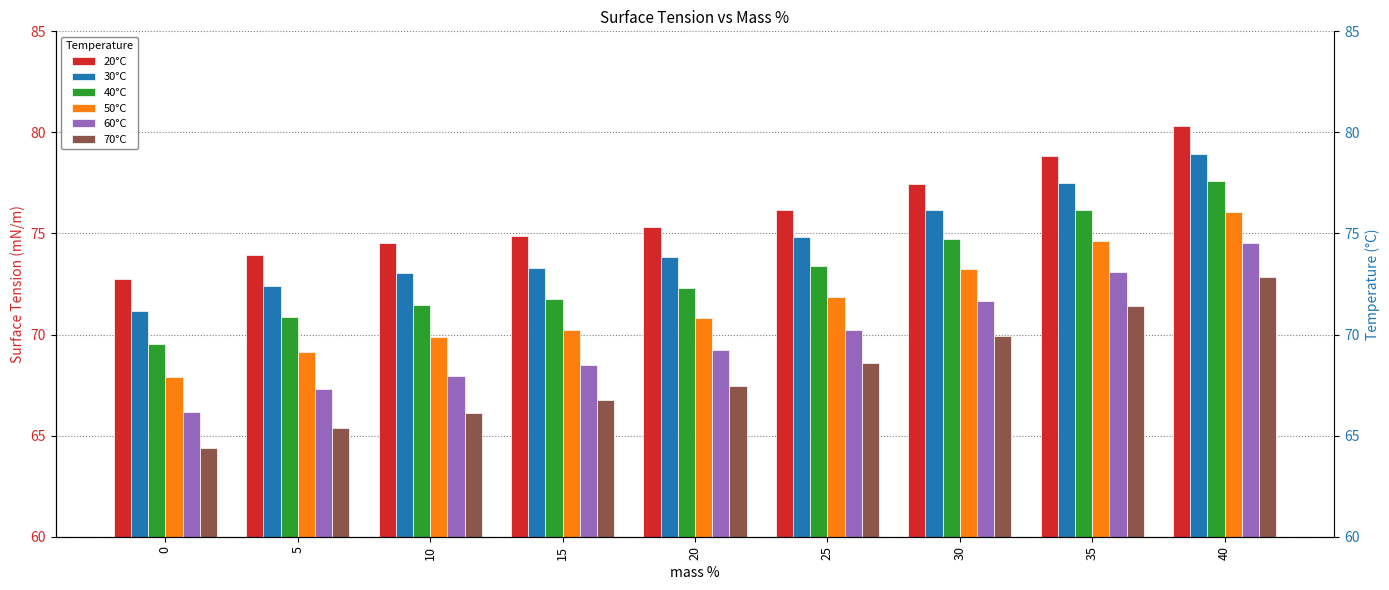

Rank the series by their average value, from lowest to highest.

70°C, 60°C, 50°C, 40°C, 30°C, 20°C